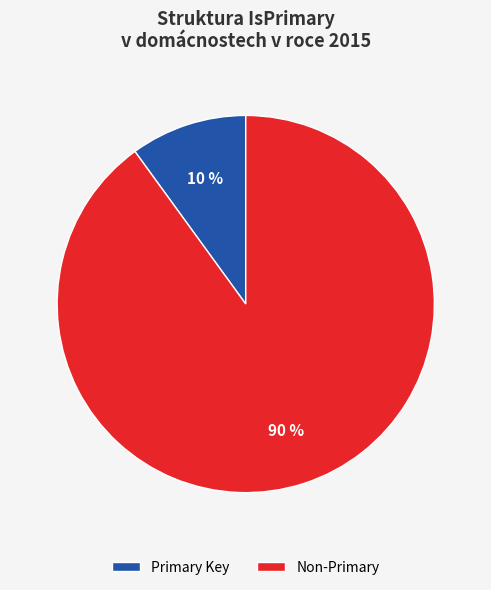

To the nearest percent, what is the difference between the largest and smallest slice percentages?

80%